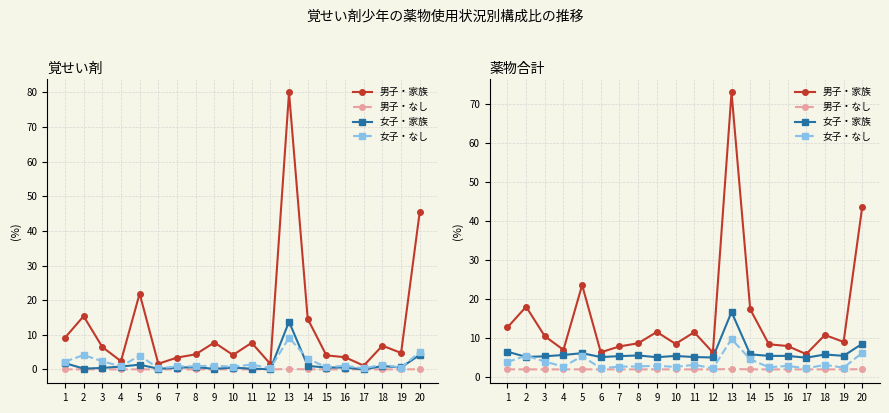

In 女子・なし, how many points are higher than both neighbors (excluding endpoints)?

7